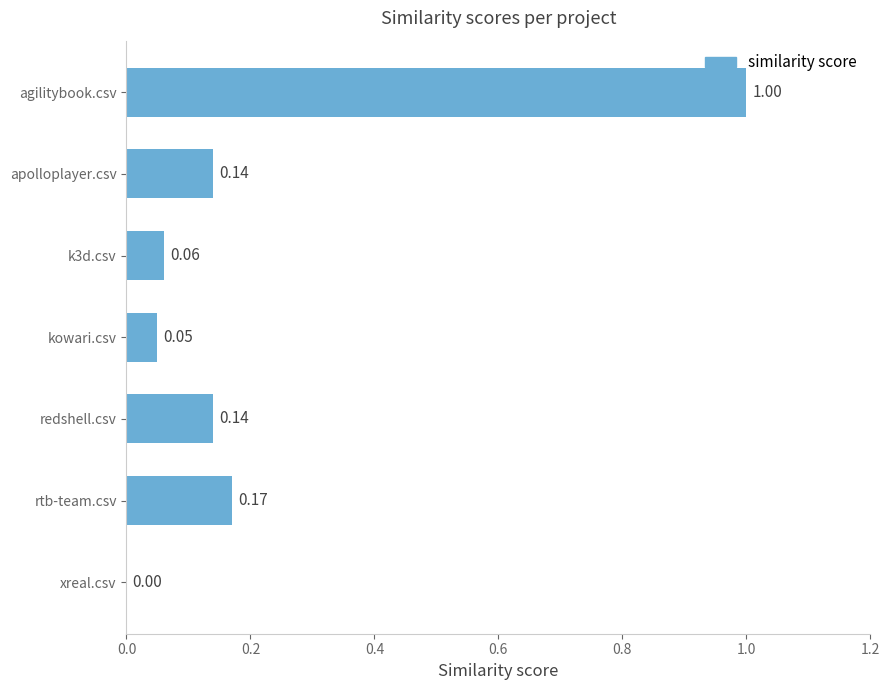

What is the change in value from xreal.csv to redshell.csv?

+0.1